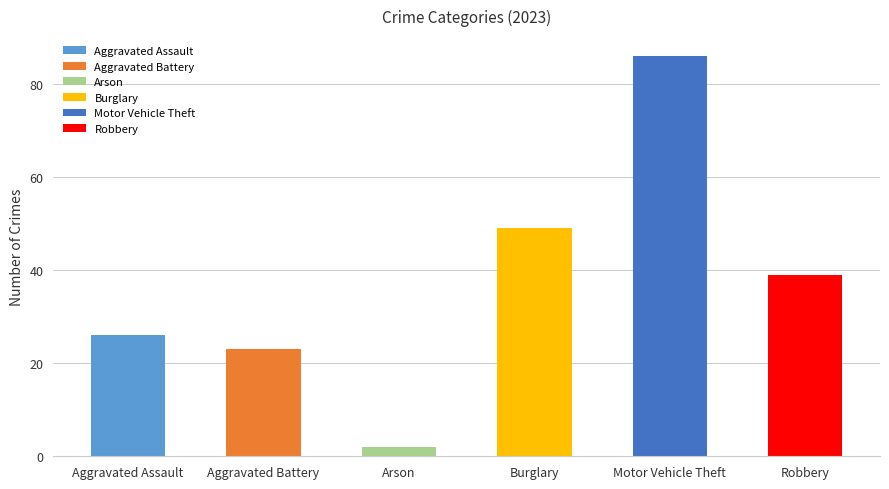

What is the maximum value shown in the chart?

86